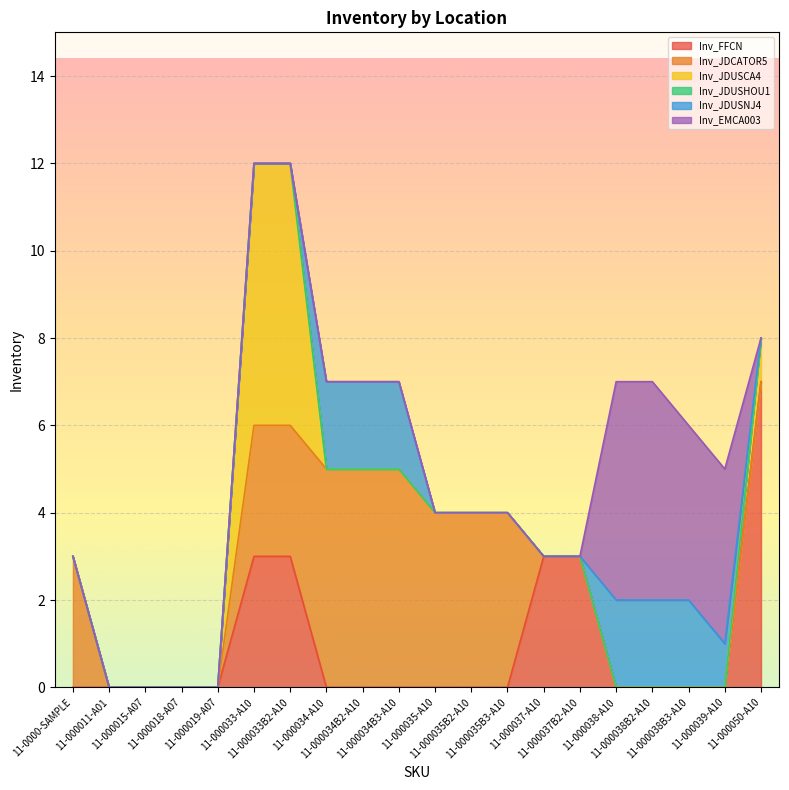

True or false: Inv_JDUSCA4 has more than 0 interior local peaks.

False